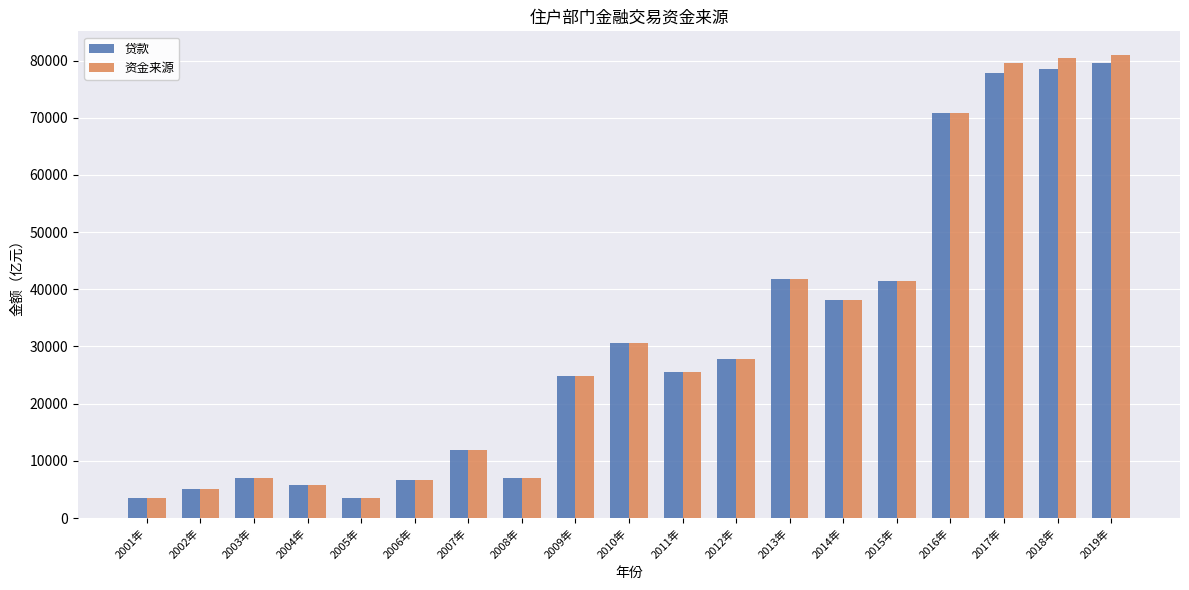

What is the highest value of the 资金来源 series?

81051.2